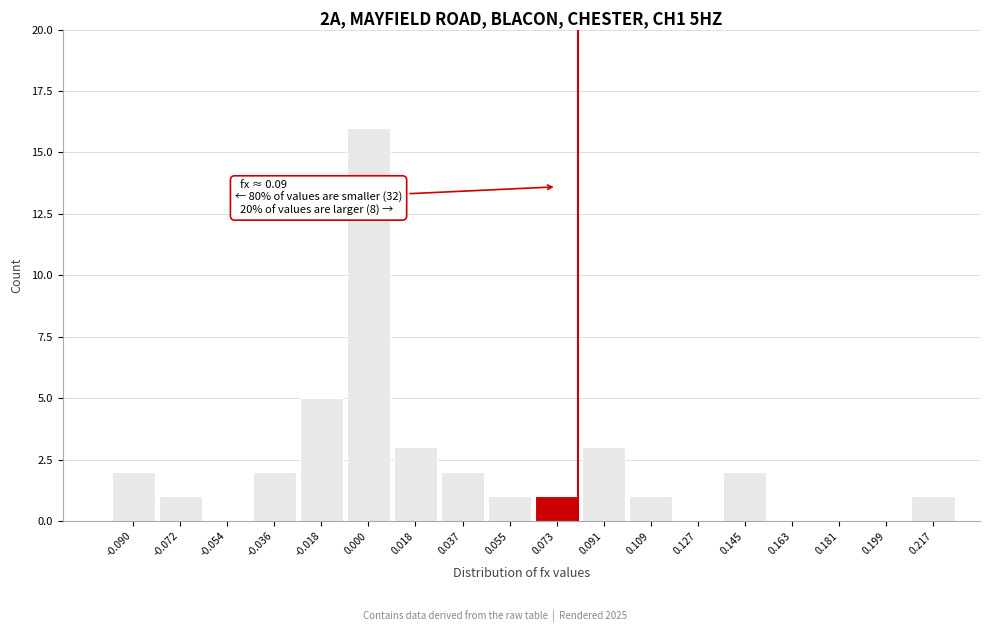

Reading left to right, transcribe all the data shown in this chart.

-0.090=2	-0.072=1	-0.054=0	-0.036=2	-0.018=5	0.000=16	0.018=3	0.037=2	0.055=1	0.073=1	0.091=3	0.109=1	0.127=0	0.145=2	0.163=0	0.181=0	0.199=0	0.217=1